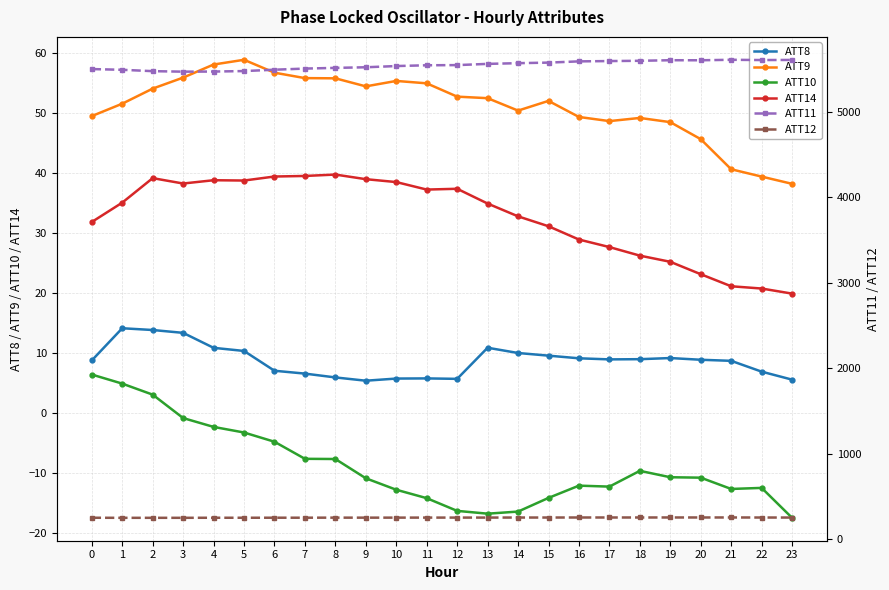

What are all the series names shown in the legend?

ATT8, ATT9, ATT10, ATT14, ATT11, ATT12